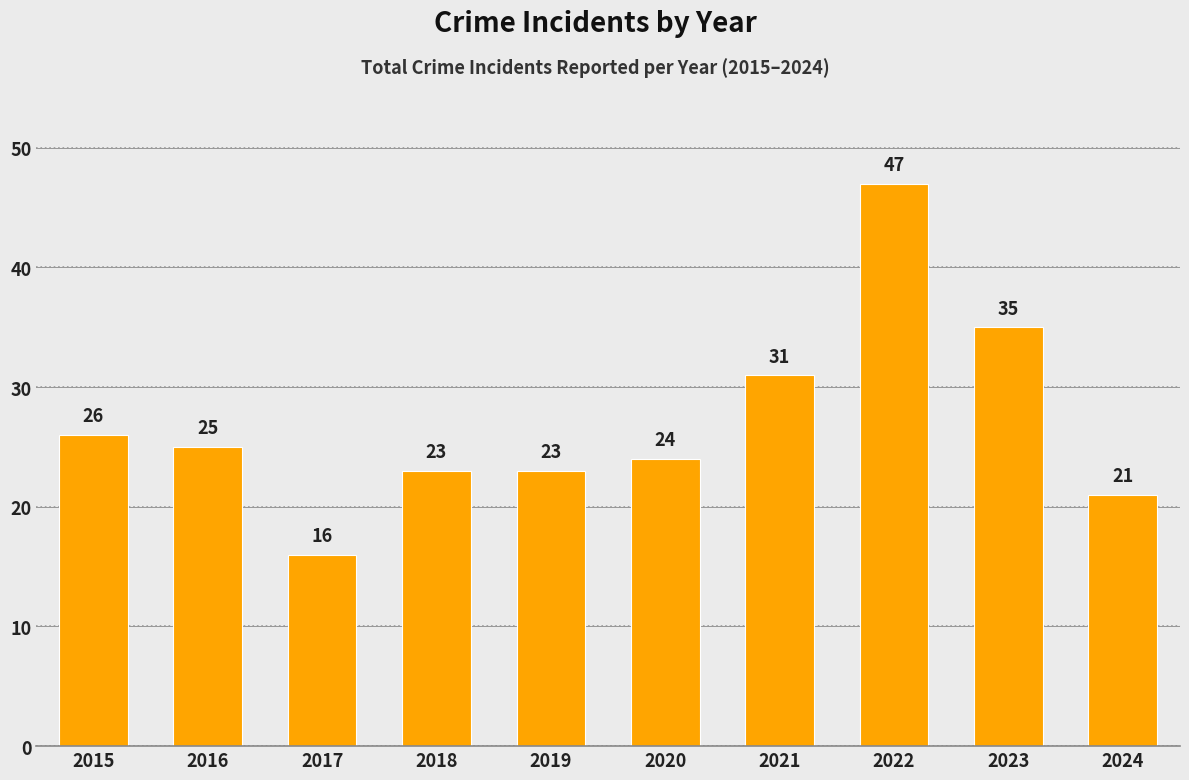

Between 2017 and 2016, which is larger?

2016